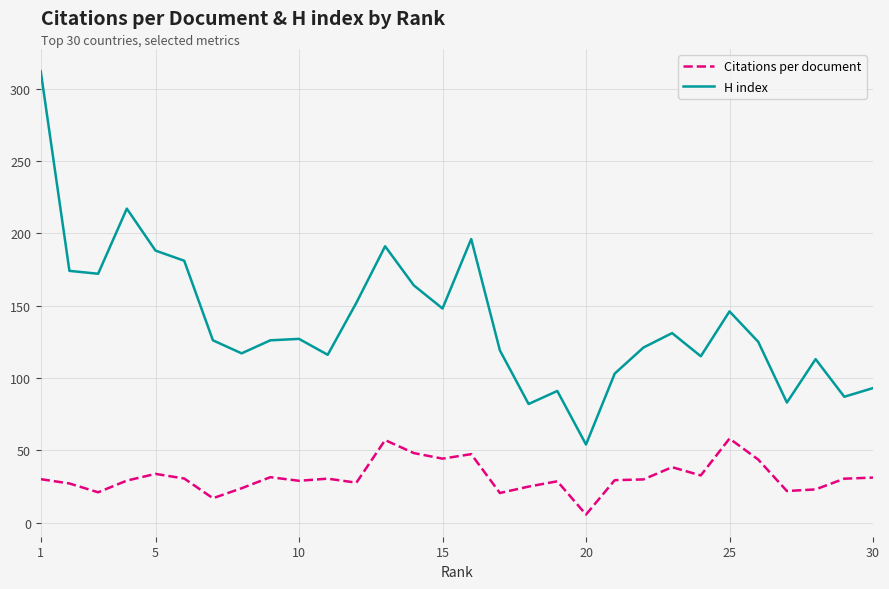

What is the difference between the maximum and minimum values in the Citations per document series?

52.5